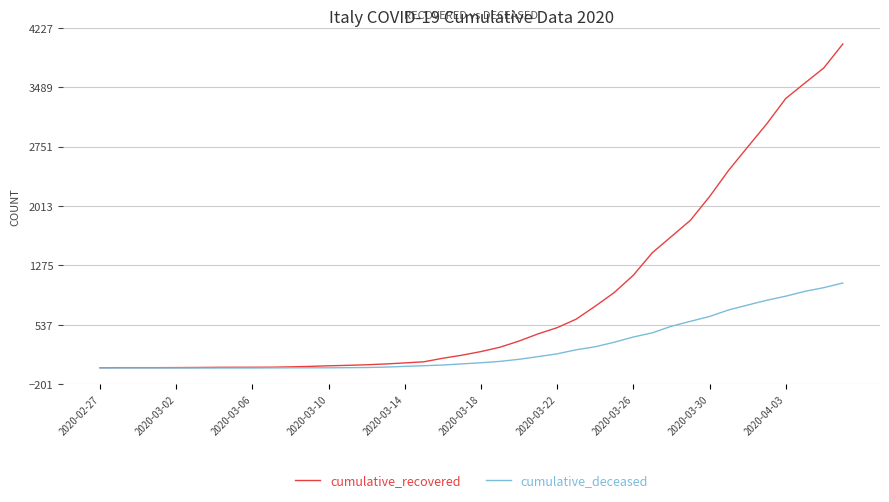

List the series in order of their overall mean, lowest first.

cumulative_deceased, cumulative_recovered